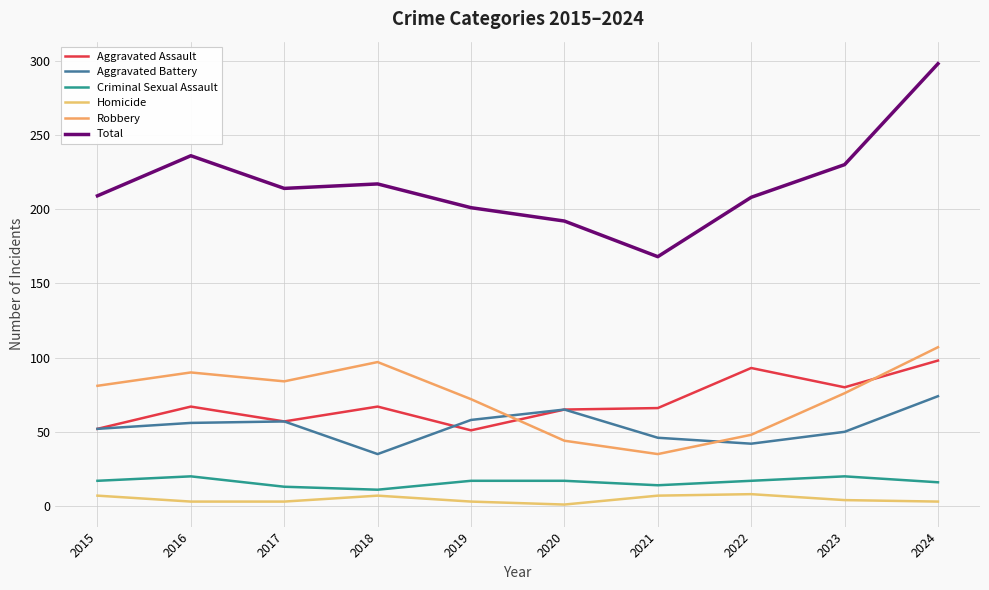

Is this an area chart (filled region under the line)?

No